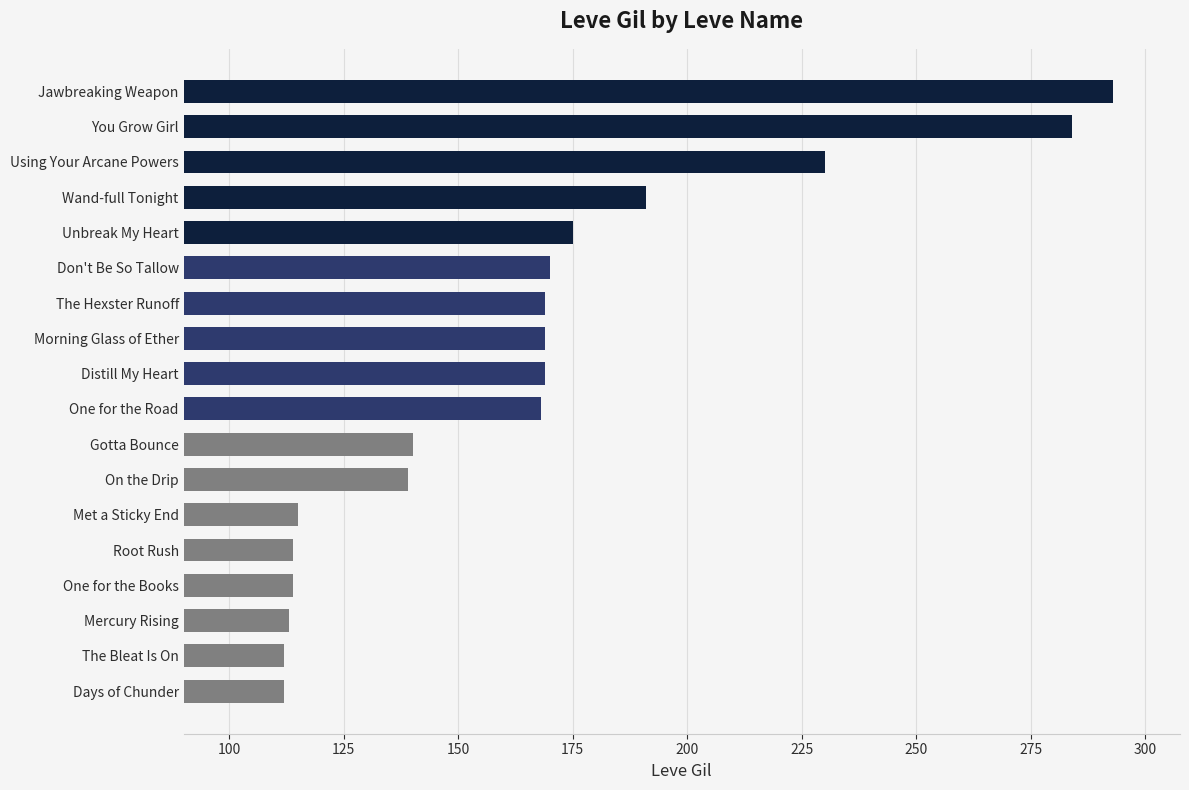

Reading bottom to top, what are all the values shown in this chart?

Days of Chunder=112	The Bleat Is On=112	Mercury Rising=113	One for the Books=114	Root Rush=114	Met a Sticky End=115	On the Drip=139	Gotta Bounce=140	One for the Road=168	Distill My Heart=169	Morning Glass of Ether=169	The Hexster Runoff=169	Don't Be So Tallow=170	Unbreak My Heart=175	Wand-full Tonight=191	Using Your Arcane Powers=230	You Grow Girl=284	Jawbreaking Weapon=293